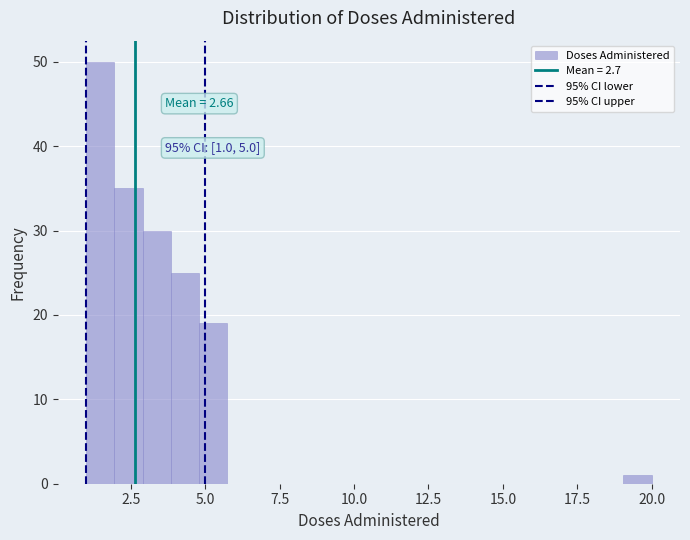

Read against the x-axis, roughly where is the centre of the tallest bar?

1.5